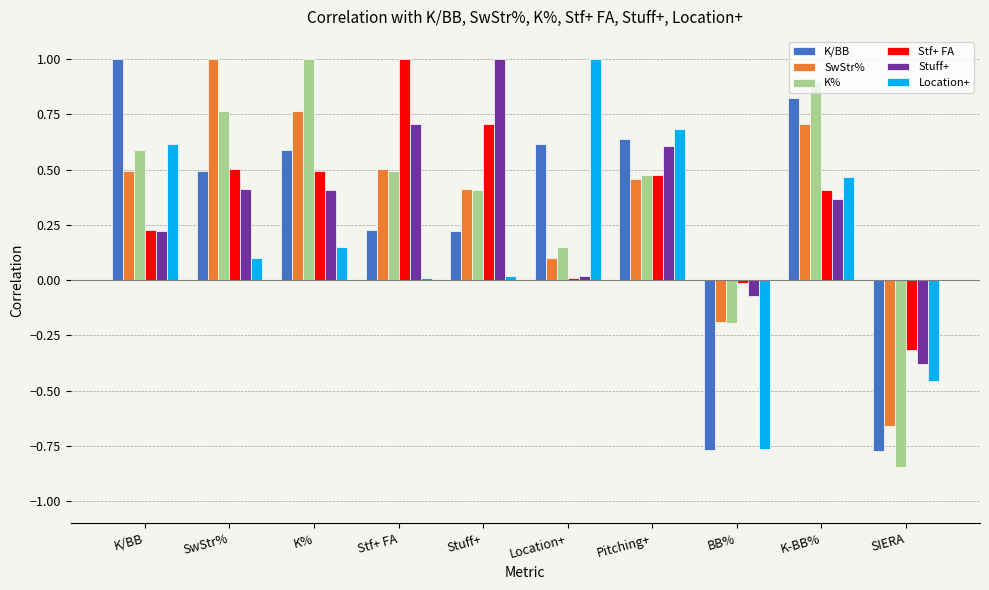

What is the difference between the second highest and minimum values in the K/BB series?

1.6